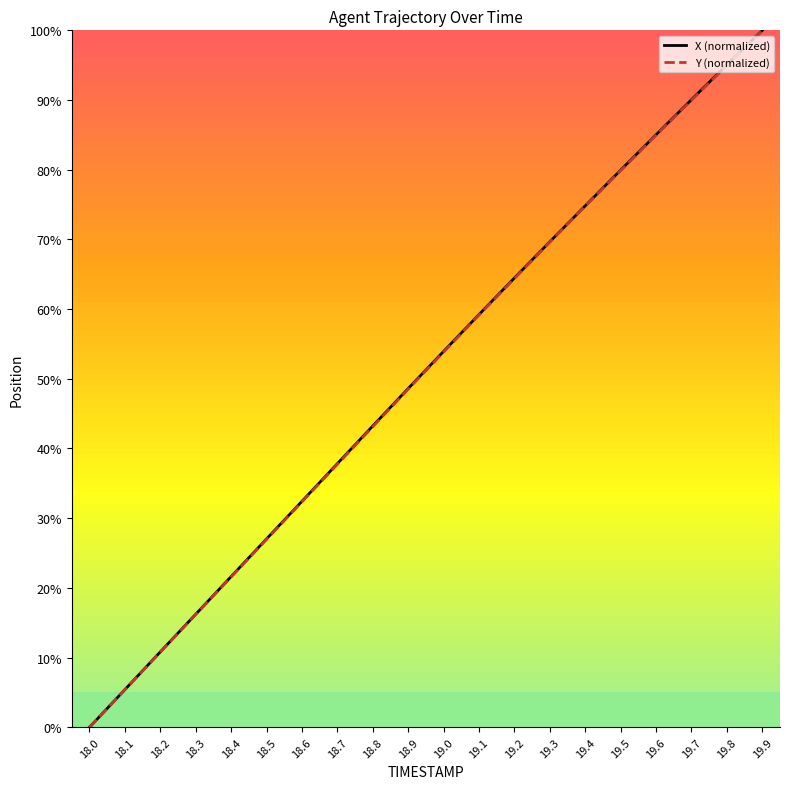

What is the maximum value shown in the chart?

100.0